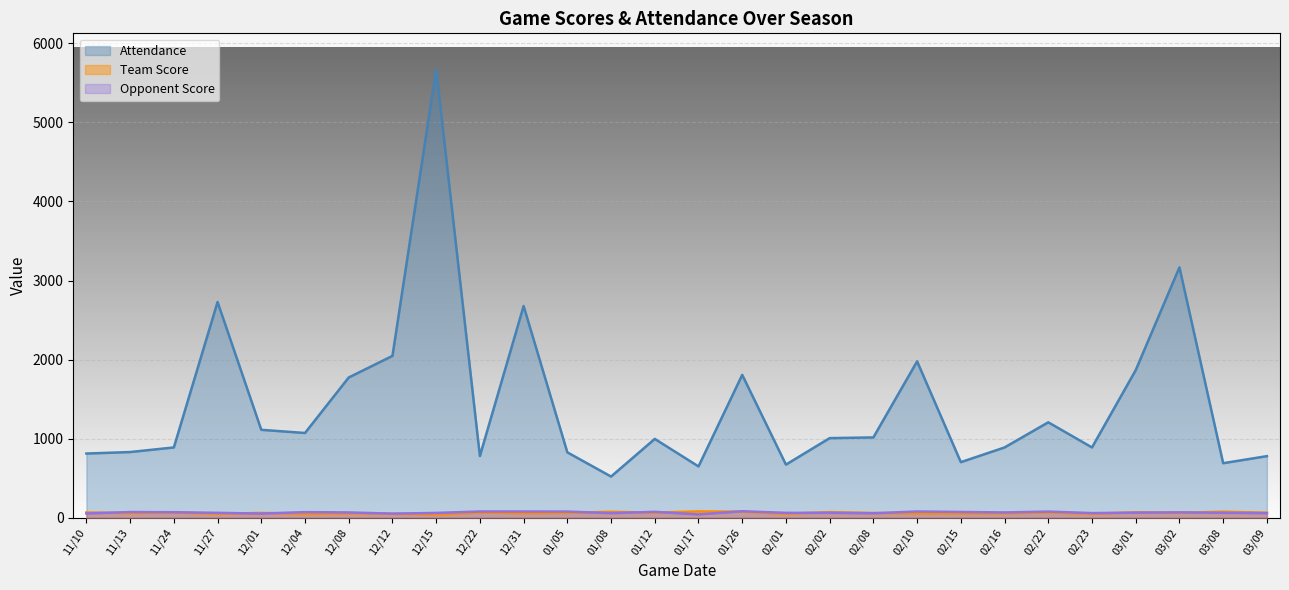

What is the sum of all Attendance values?

40063